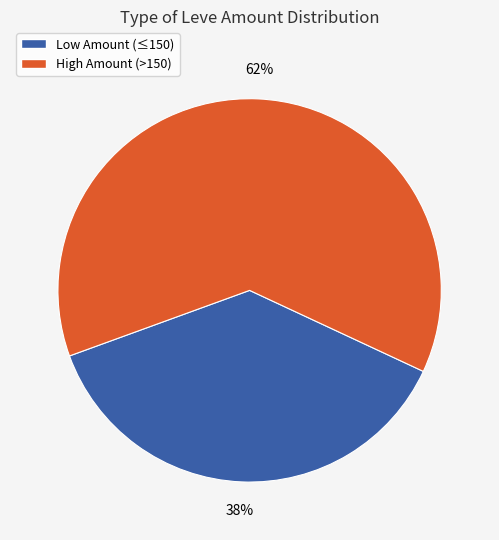

Does any single category account for the majority?

Yes